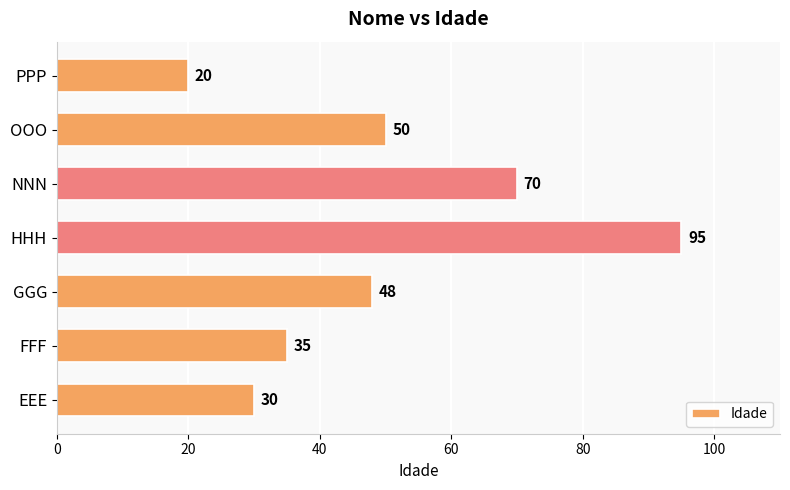

Rank the categories by value from highest to lowest.

HHH, NNN, OOO, GGG, FFF, EEE, PPP